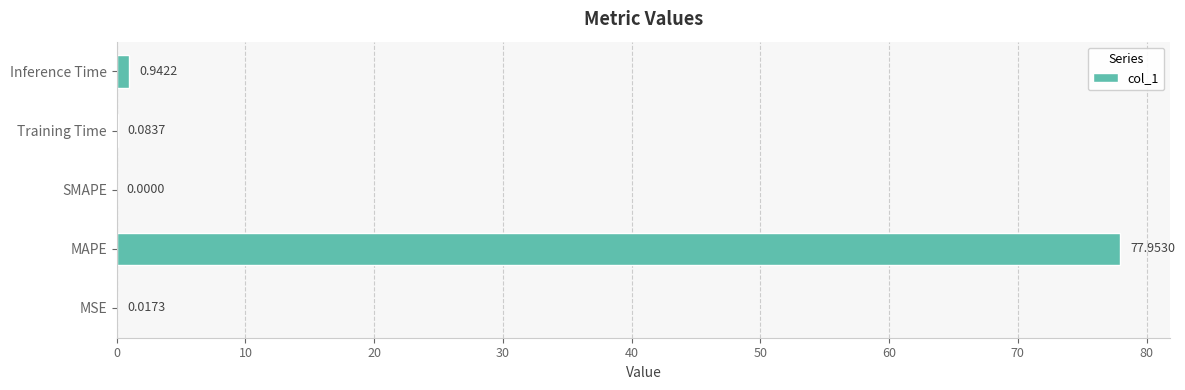

What is the sum of all values?

79.0